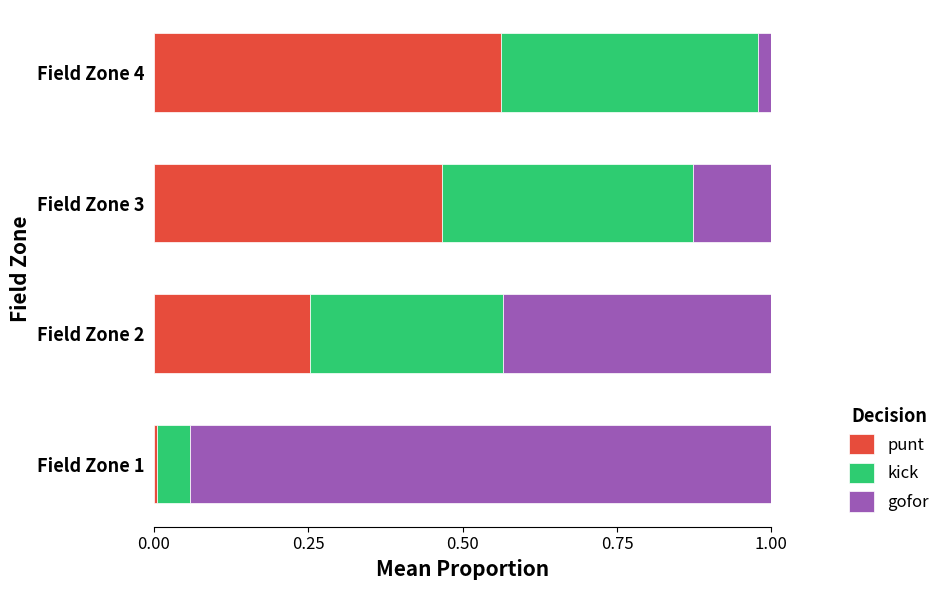

What is the total value across all series at Field Zone 2?

1.0